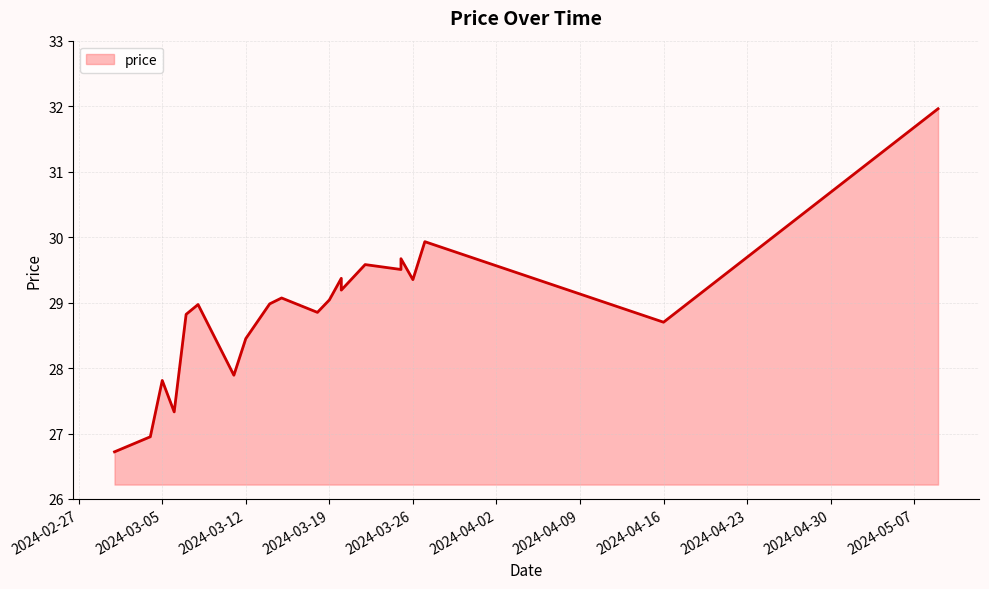

Where does the data first go above 28?

2024-03-07